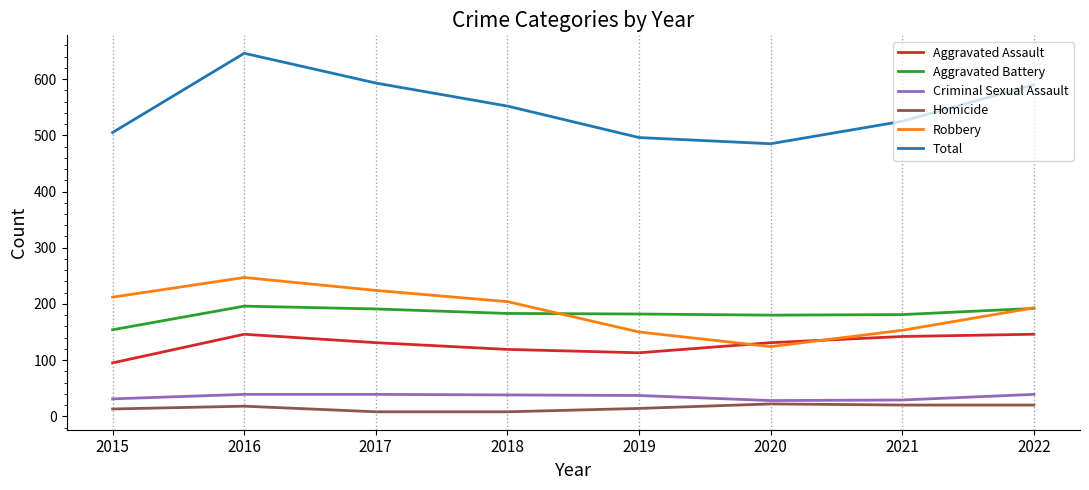

What is the sum of the Homicide values at 2020 and 2021?

42